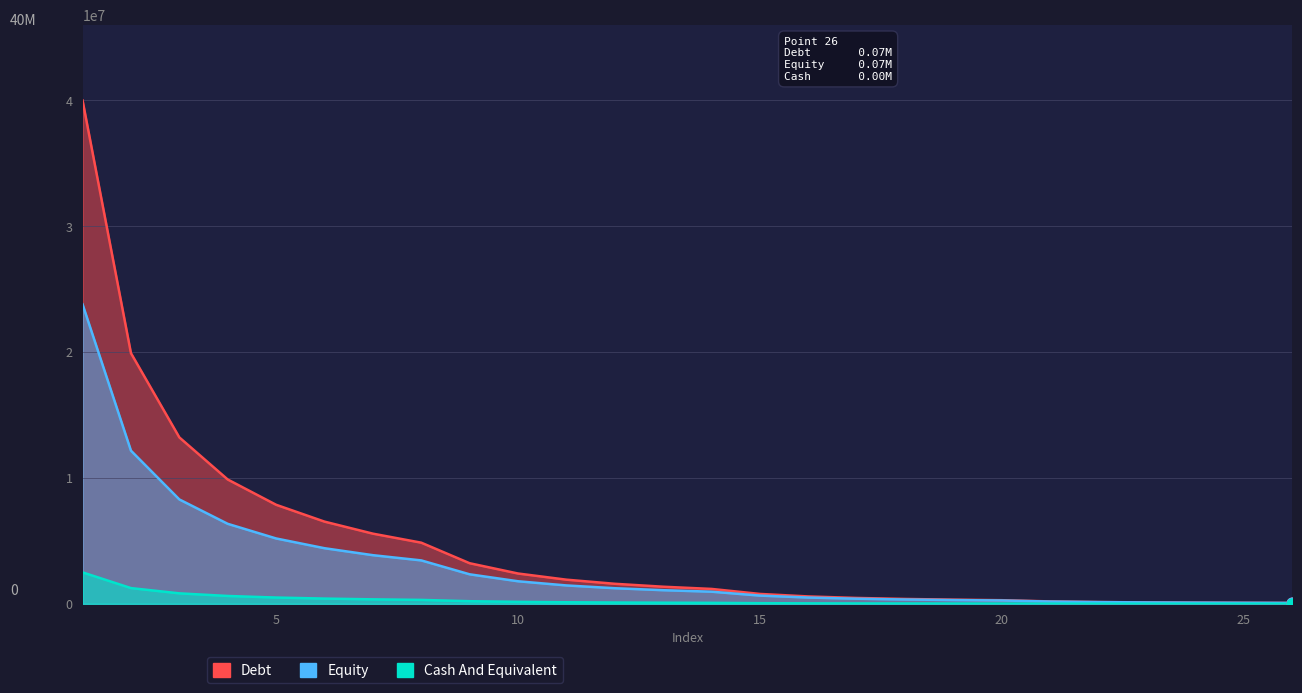

At which category is the sum across all series the highest?

1